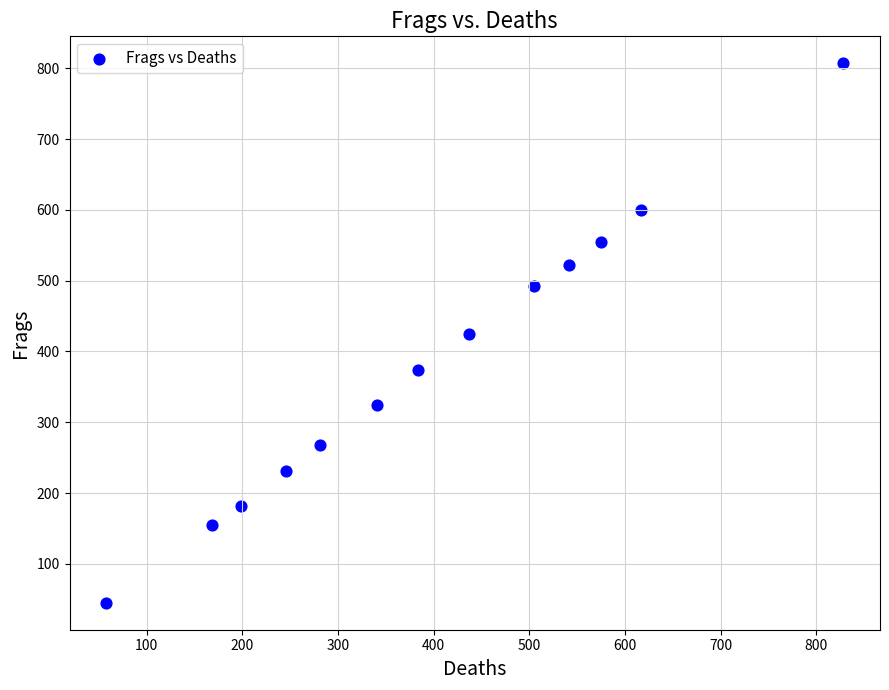

What is the range of X values (max minus min)?

770